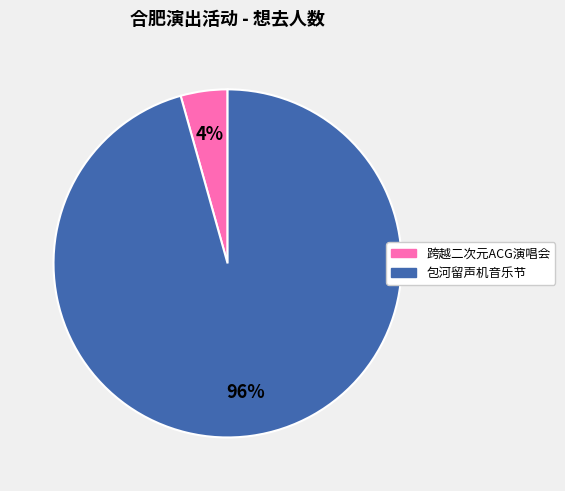

To the nearest percent, what is the average slice percentage?

50%